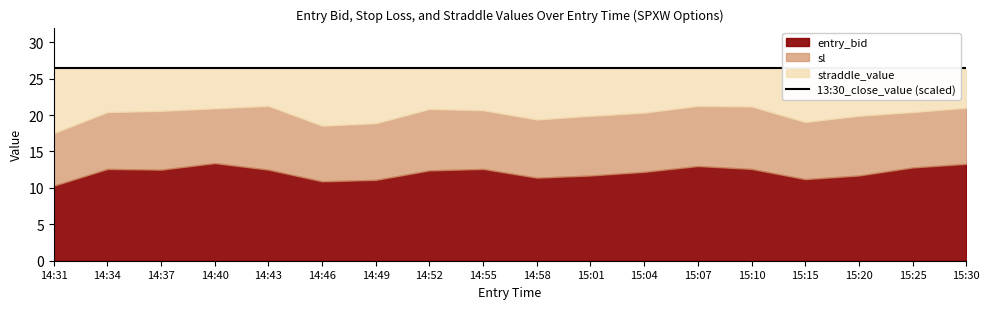

True or false: 13:30_close_value and entry_bid cross at least once.

False